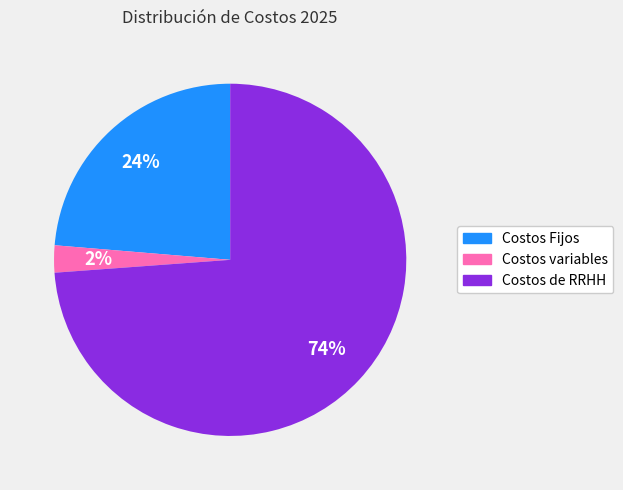

Is it true that Costos variables is 2% of the pie?

True